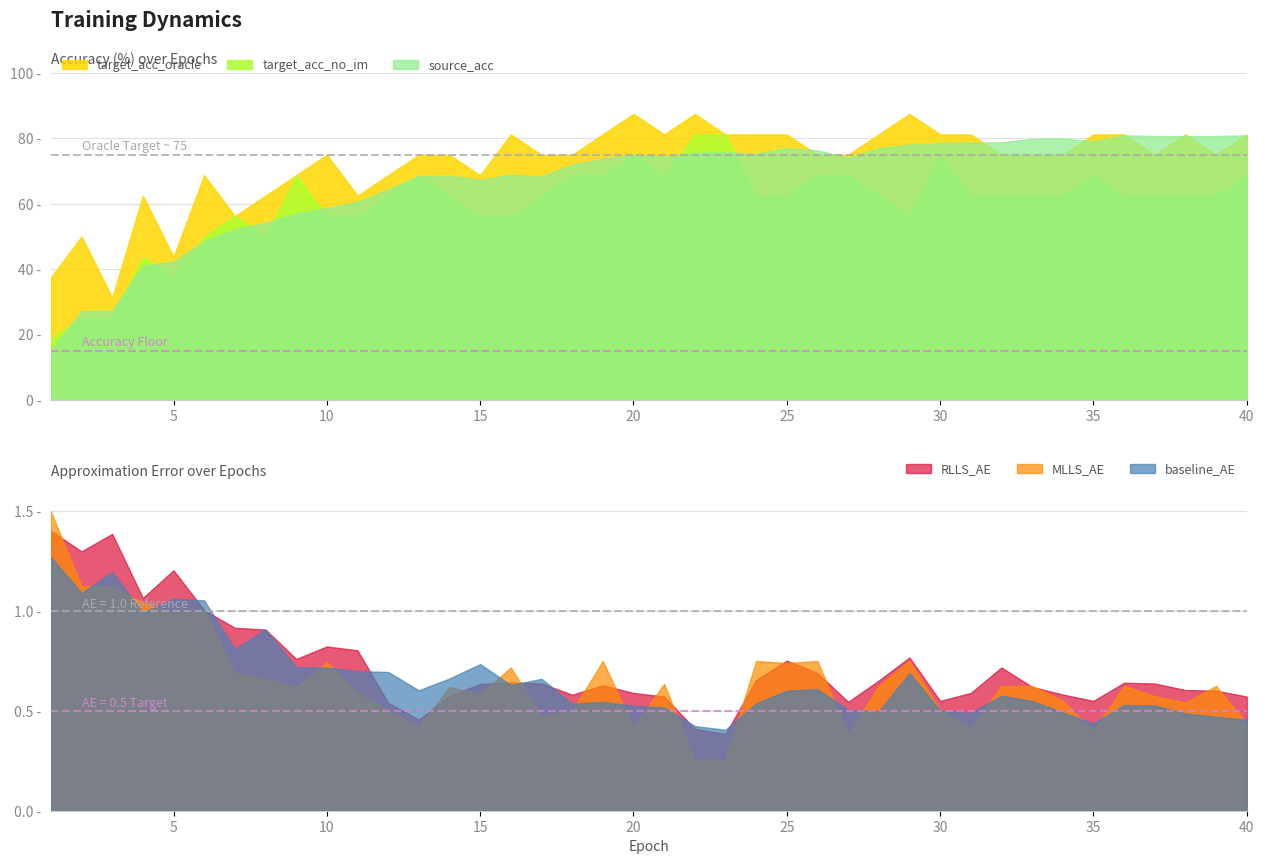

What is the sum of the MLLS_AE values at 7 and 3?

1.8